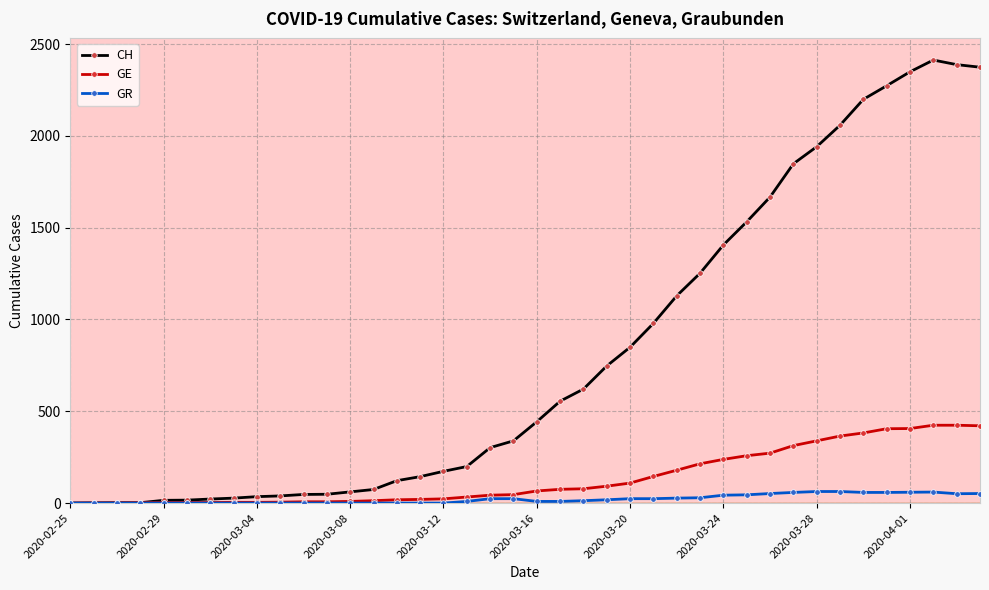

At how many categories does at least one series exceed 2088?

6